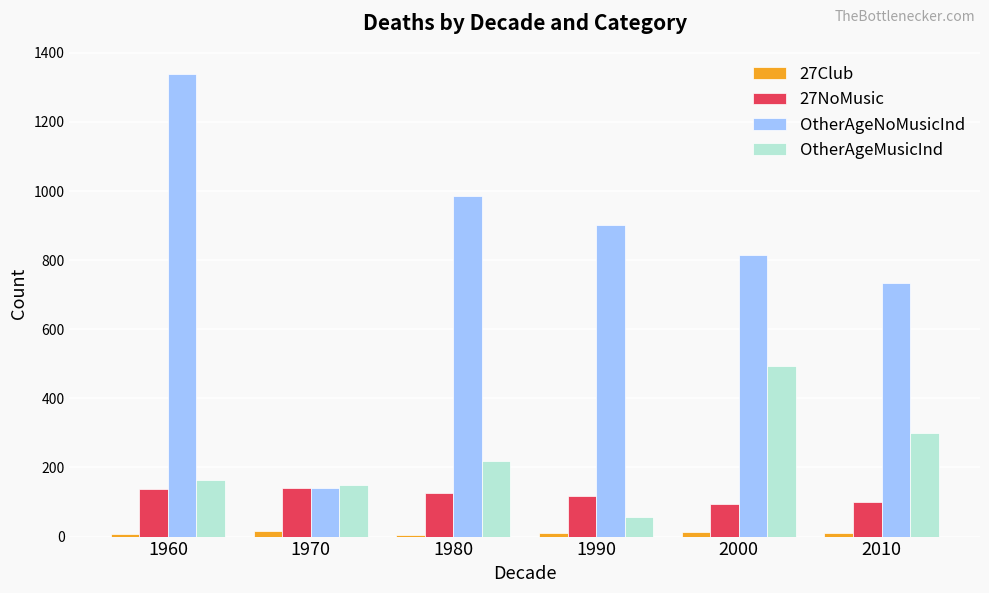

Which series has the largest range (max minus min)?

OtherAgeNoMusicInd